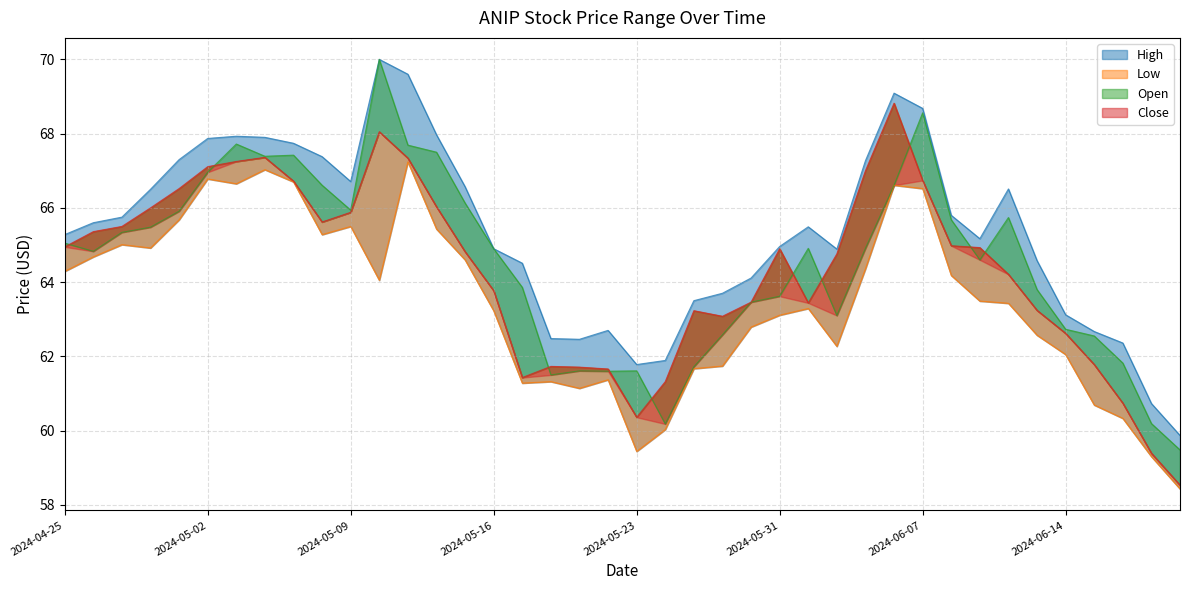

Reading left to right, what are all the values shown in this chart?

High: 2024-04-25=65.3	2024-04-26=65.6	2024-04-29=65.8	2024-04-30=66.5	2024-05-01=67.3	2024-05-02=67.9	2024-05-03=67.9	2024-05-06=67.9	2024-05-07=67.7	2024-05-08=67.4	2024-05-09=66.7	2024-05-10=70.0	2024-05-13=69.6	2024-05-14=68.0	2024-05-15=66.6	2024-05-16=64.9	2024-05-17=64.5	2024-05-20=62.5	2024-05-21=62.5	2024-05-22=62.7	2024-05-23=61.8	2024-05-24=61.9	2024-05-28=63.5	2024-05-29=63.7	2024-05-30=64.1	2024-05-31=65.0	2024-06-03=65.5	2024-06-04=64.9	2024-06-05=67.3	2024-06-06=69.1	2024-06-07=68.7	2024-06-10=65.8	2024-06-11=65.2	2024-06-12=66.5	2024-06-13=64.6	2024-06-14=63.1	2024-06-17=62.7	2024-06-18=62.4	2024-06-20=60.7	2024-06-21=59.9
Low: 2024-04-25=64.3	2024-04-26=64.7	2024-04-29=65.0	2024-04-30=64.9	2024-05-01=65.7	2024-05-02=66.8	2024-05-03=66.7	2024-05-06=67.0	2024-05-07=66.7	2024-05-08=65.3	2024-05-09=65.5	2024-05-10=64.1	2024-05-13=67.2	2024-05-14=65.4	2024-05-15=64.6	2024-05-16=63.2	2024-05-17=61.3	2024-05-20=61.3	2024-05-21=61.1	2024-05-22=61.4	2024-05-23=59.4	2024-05-24=60.0	2024-05-28=61.7	2024-05-29=61.7	2024-05-30=62.8	2024-05-31=63.1	2024-06-03=63.3	2024-06-04=62.3	2024-06-05=64.4	2024-06-06=66.6	2024-06-07=66.5	2024-06-10=64.2	2024-06-11=63.5	2024-06-12=63.4	2024-06-13=62.6	2024-06-14=62.0	2024-06-17=60.7	2024-06-18=60.3	2024-06-20=59.3	2024-06-21=58.4
Open: 2024-04-25=65.1	2024-04-26=64.8	2024-04-29=65.3	2024-04-30=65.5	2024-05-01=65.9	2024-05-02=67.0	2024-05-03=67.7	2024-05-06=67.4	2024-05-07=67.4	2024-05-08=66.6	2024-05-09=65.9	2024-05-10=70.0	2024-05-13=67.7	2024-05-14=67.5	2024-05-15=66.1	2024-05-16=64.9	2024-05-17=63.9	2024-05-20=61.5	2024-05-21=61.6	2024-05-22=61.6	2024-05-23=61.6	2024-05-24=60.2	2024-05-28=61.7	2024-05-29=62.6	2024-05-30=63.5	2024-05-31=63.6	2024-06-03=64.9	2024-06-04=63.1	2024-06-05=64.9	2024-06-06=66.6	2024-06-07=68.6	2024-06-10=65.7	2024-06-11=64.6	2024-06-12=65.7	2024-06-13=63.8	2024-06-14=62.7	2024-06-17=62.5	2024-06-18=61.8	2024-06-20=60.2	2024-06-21=59.5
Close: 2024-04-25=64.9	2024-04-26=65.4	2024-04-29=65.5	2024-04-30=66.0	2024-05-01=66.5	2024-05-02=67.1	2024-05-03=67.2	2024-05-06=67.4	2024-05-07=66.7	2024-05-08=65.6	2024-05-09=65.9	2024-05-10=68.1	2024-05-13=67.3	2024-05-14=66.0	2024-05-15=64.8	2024-05-16=63.8	2024-05-17=61.4	2024-05-20=61.7	2024-05-21=61.7	2024-05-22=61.7	2024-05-23=60.4	2024-05-24=61.3	2024-05-28=63.2	2024-05-29=63.1	2024-05-30=63.5	2024-05-31=64.9	2024-06-03=63.4	2024-06-04=64.8	2024-06-05=67.0	2024-06-06=68.8	2024-06-07=66.7	2024-06-10=65.0	2024-06-11=64.9	2024-06-12=64.2	2024-06-13=63.2	2024-06-14=62.6	2024-06-17=61.8	2024-06-18=60.7	2024-06-20=59.4	2024-06-21=58.5